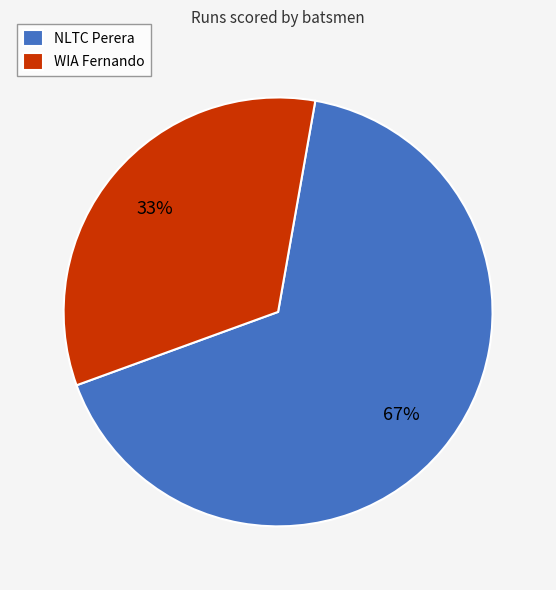

Is there a majority slice in this chart?

Yes